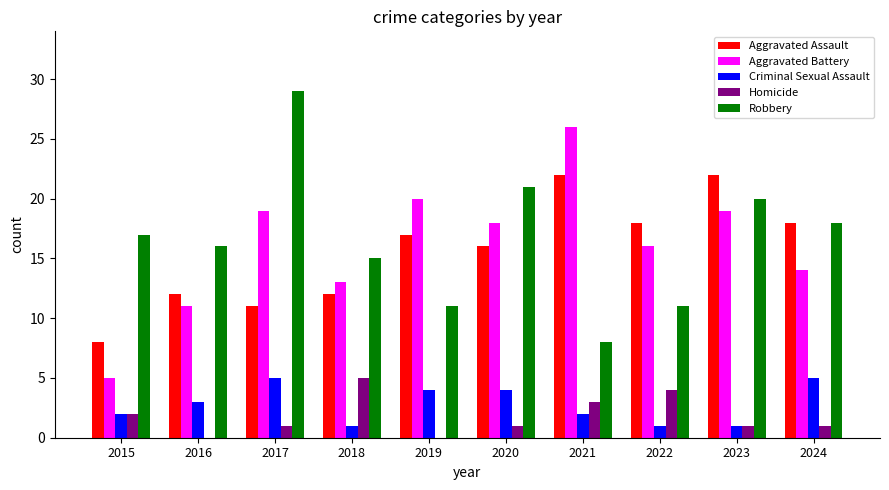

What is the sum of all Aggravated Assault values?

156